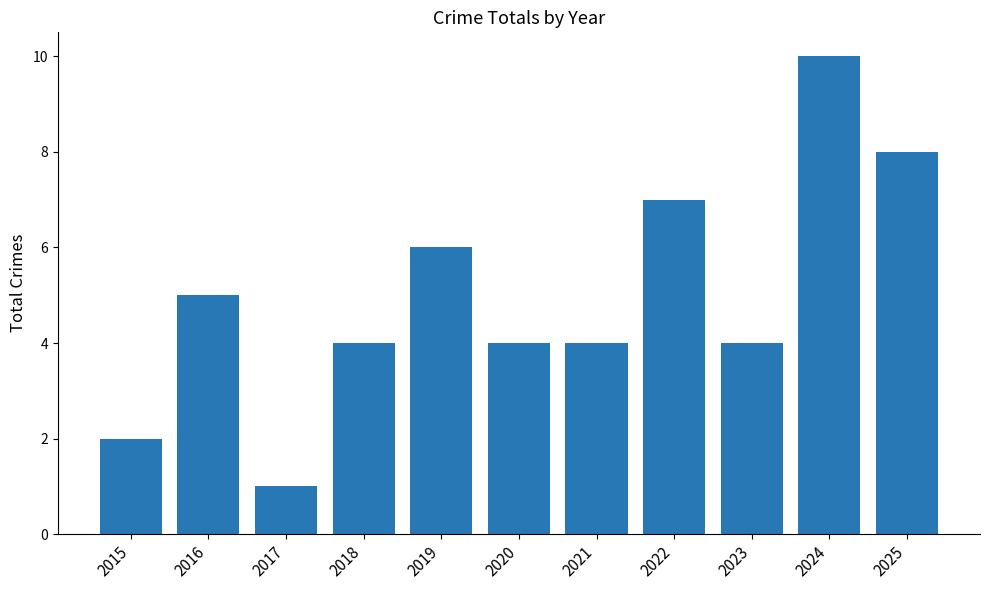

What is the change in value from 2020 to 2022?

+3